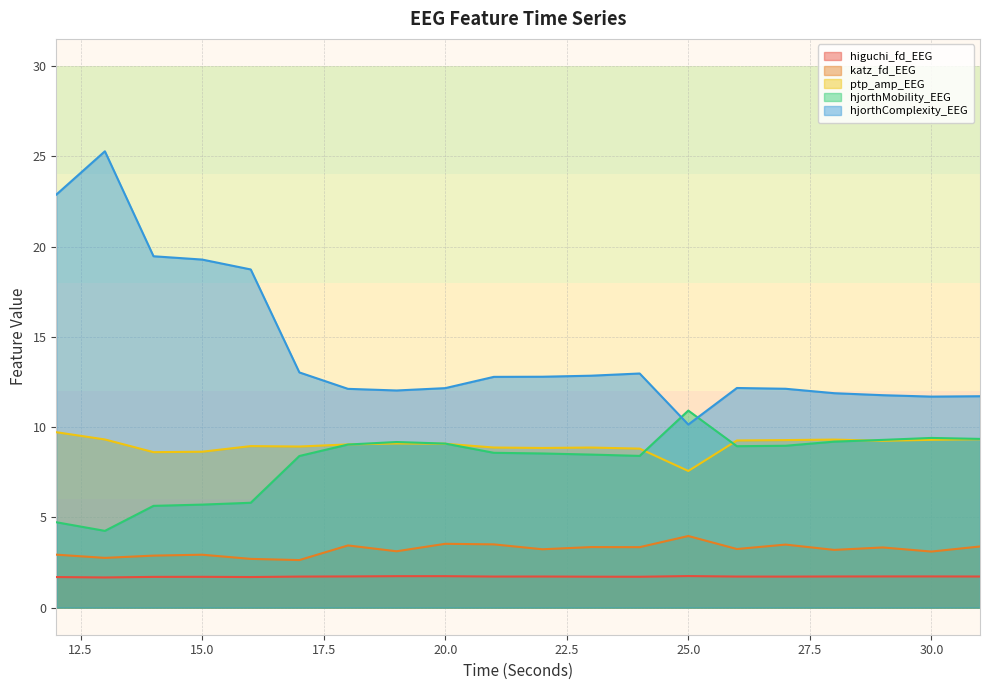

Which label corresponds to the largest value in the chart?

13